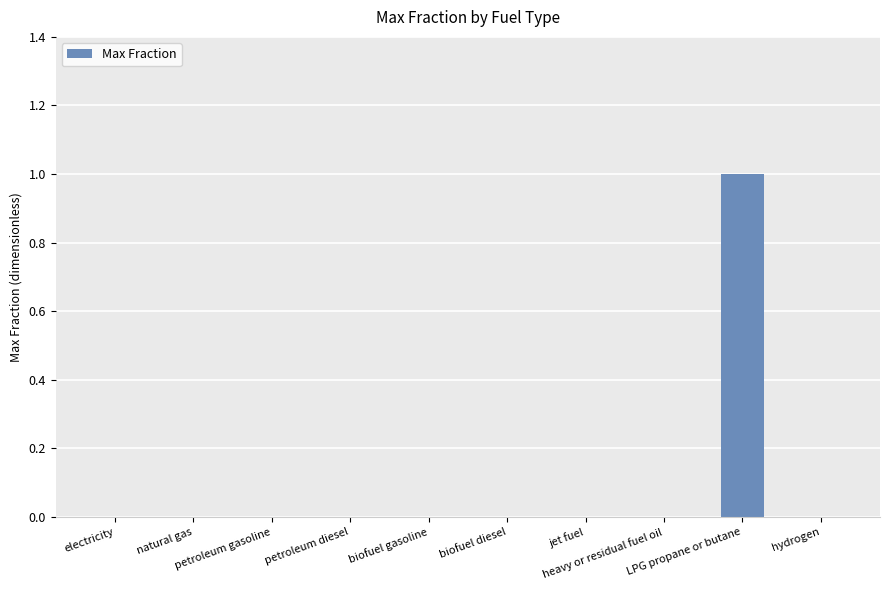

Which category has the highest value across all series?

LPG propane or butane